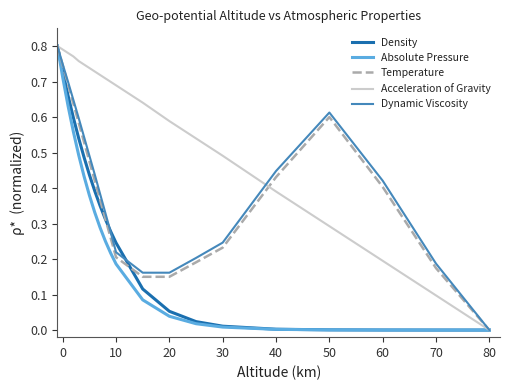

Which series has the largest total across all categories?

Acceleration of Gravity